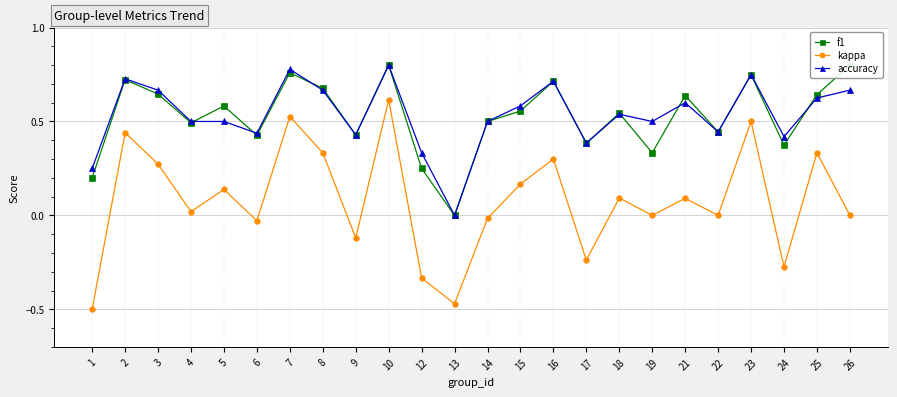

Reading right to left, extract all data points from this chart.

f1: 0.8	0.6	0.4	0.7	0.4	0.6	0.3	0.5	0.4	0.7	0.6	0.5	0.0	0.2	0.8	0.4	0.7	0.8	0.4	0.6	0.5	0.6	0.7	0.2
kappa: 0.0	0.3	-0.3	0.5	0.0	0.1	0.0	0.1	-0.2	0.3	0.2	-0.0	-0.5	-0.3	0.6	-0.1	0.3	0.5	-0.0	0.1	0.0	0.3	0.4	-0.5
accuracy: 0.7	0.6	0.4	0.8	0.4	0.6	0.5	0.5	0.4	0.7	0.6	0.5	0.0	0.3	0.8	0.4	0.7	0.8	0.4	0.5	0.5	0.7	0.7	0.2